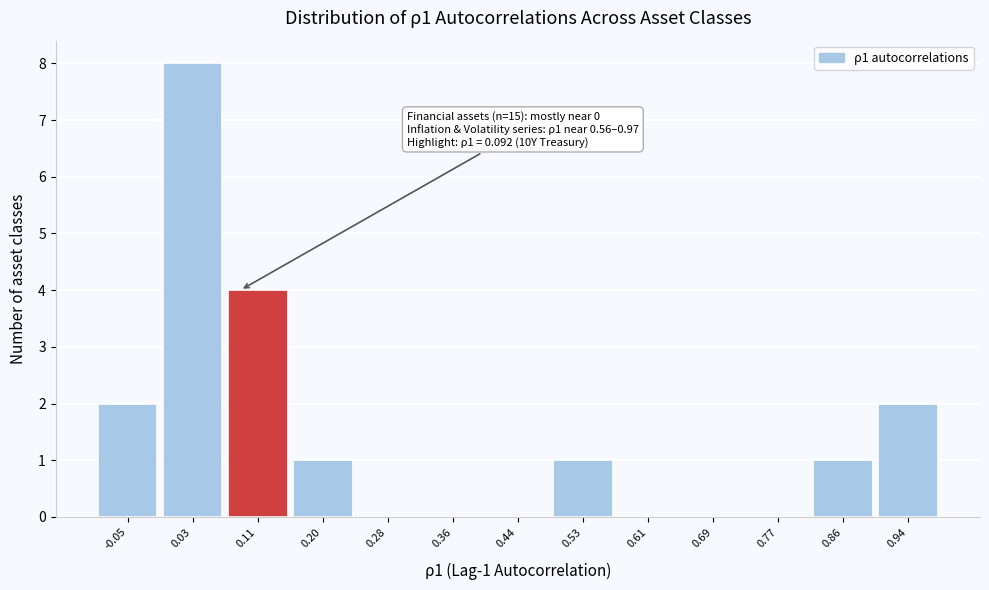

Over which range of the x-axis is the bar tallest?

-0.01 to 0.07